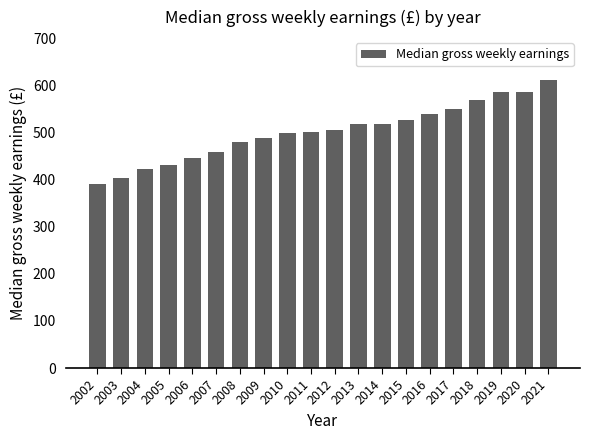

At which category does the chart reach its peak across all series?

2021